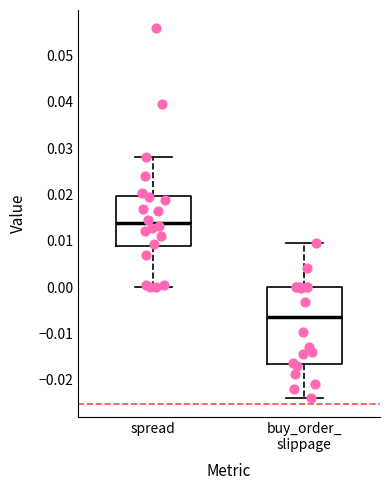

Which box's median line is the highest?

spread